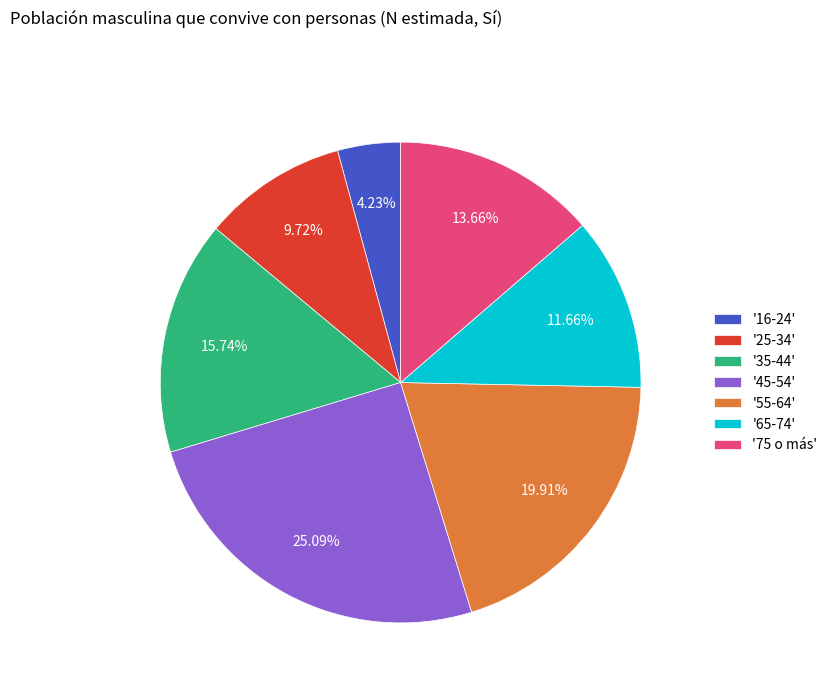

Which category has the biggest portion of the pie?

'45-54'